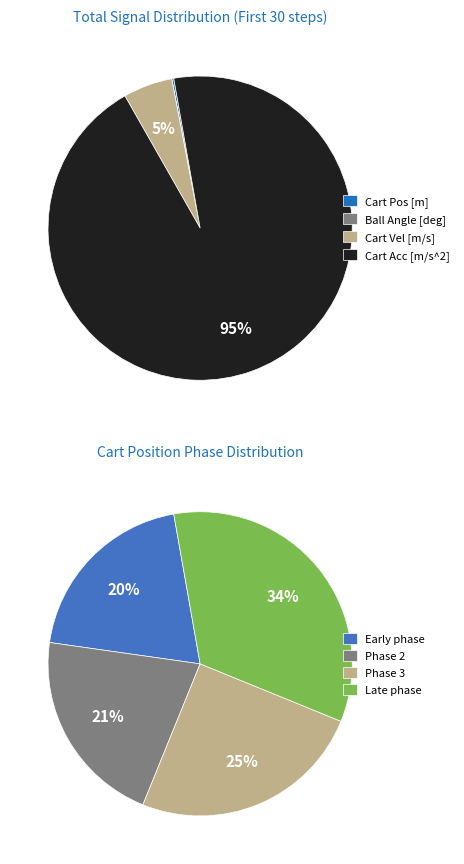

To the nearest percent, what is the difference between the 4 and 12 slice percentages?

1%